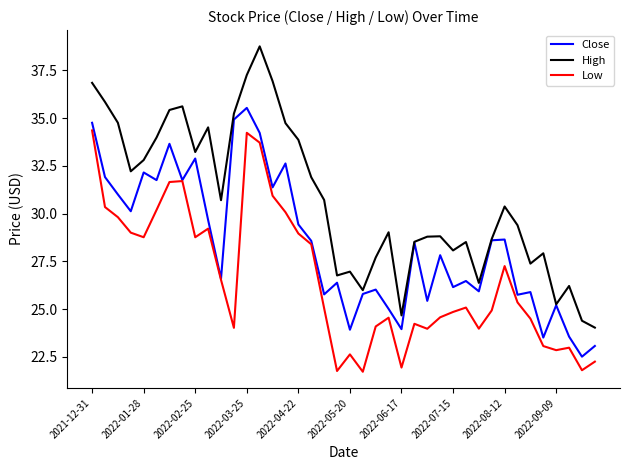

What is the difference between the second highest and minimum values in the High series?

13.2